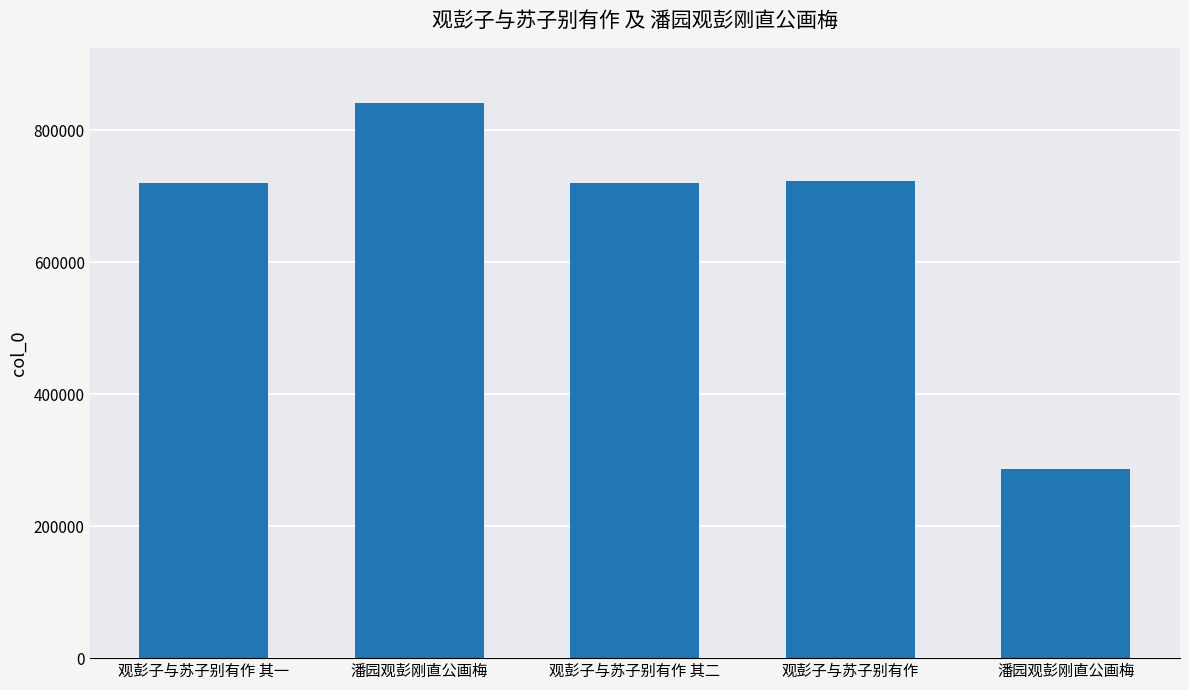

What is the sum of the values at 潘园观彭刚直公画梅 and 观彭子与苏子别有作 其一?

1006519